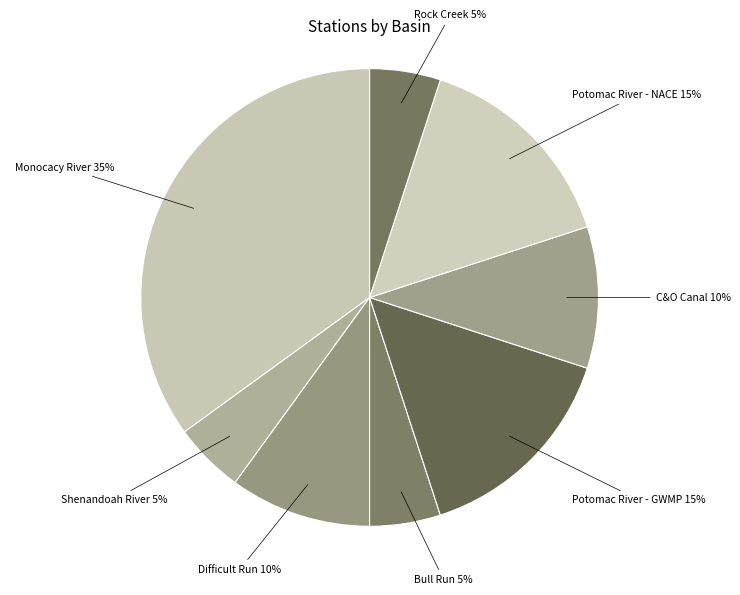

To the nearest percent, what is the combined percentage of Difficult Run and C&O Canal?

20%